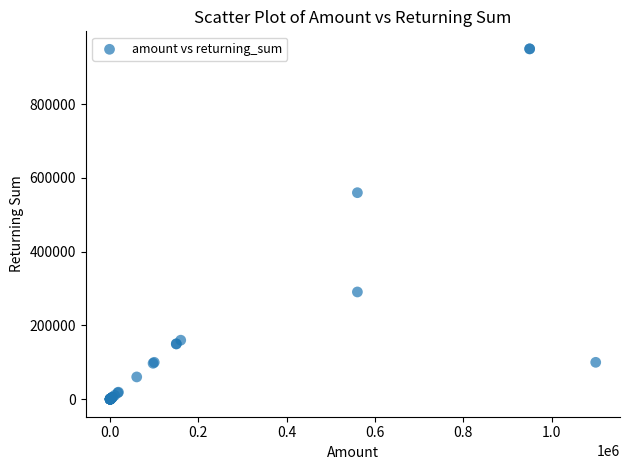

What Y value in the scatter plot is closest to 475000?

560000.0